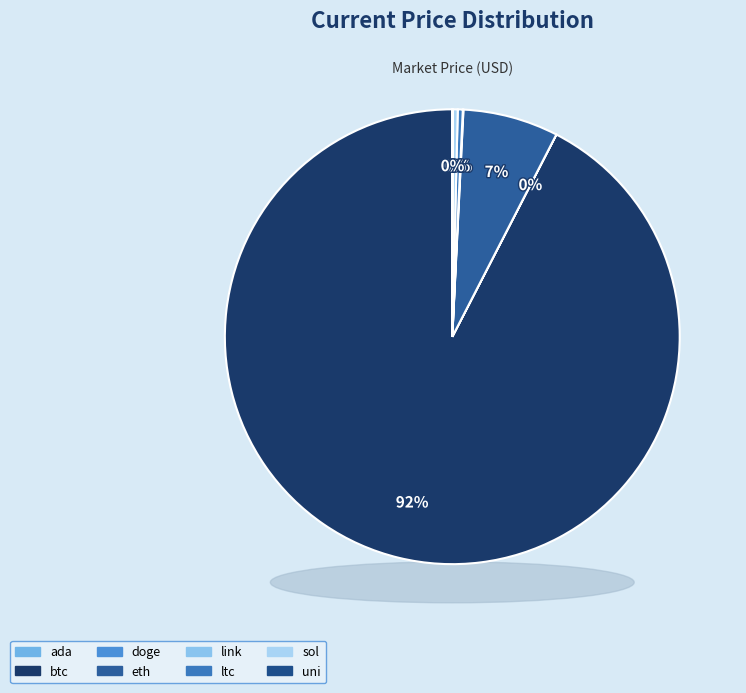

Count the number of slices in the pie.

8